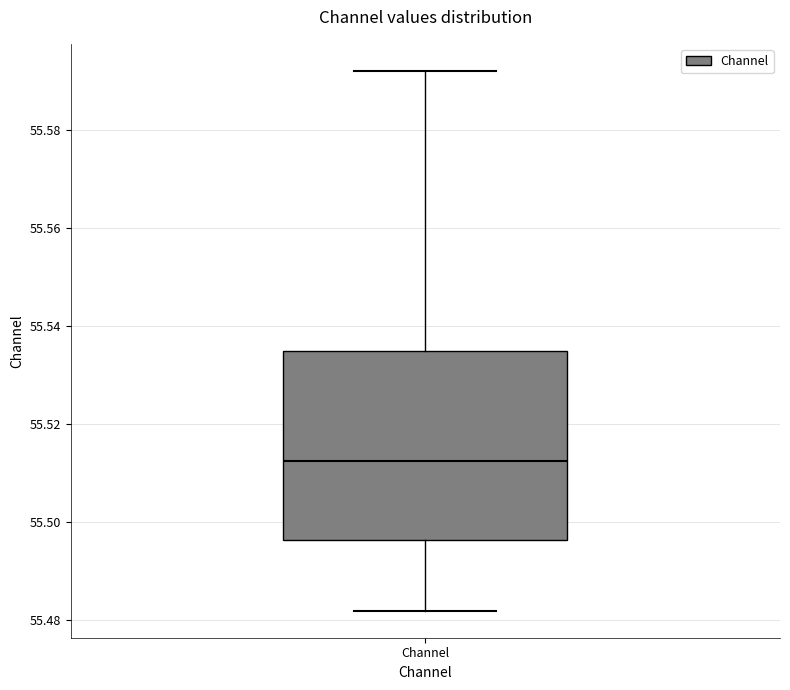

Where is the lower edge of the box for Channel on the y-axis? The values are not printed on the chart, so give them approximately, as read against the axis.

55.496